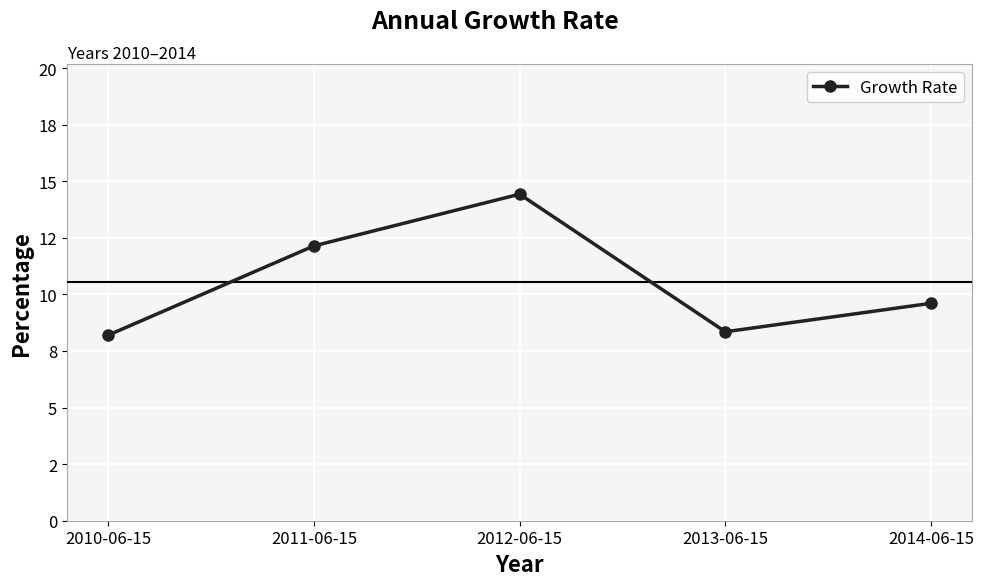

Between 2010-06-15 and 2012-06-15, which is larger?

2012-06-15